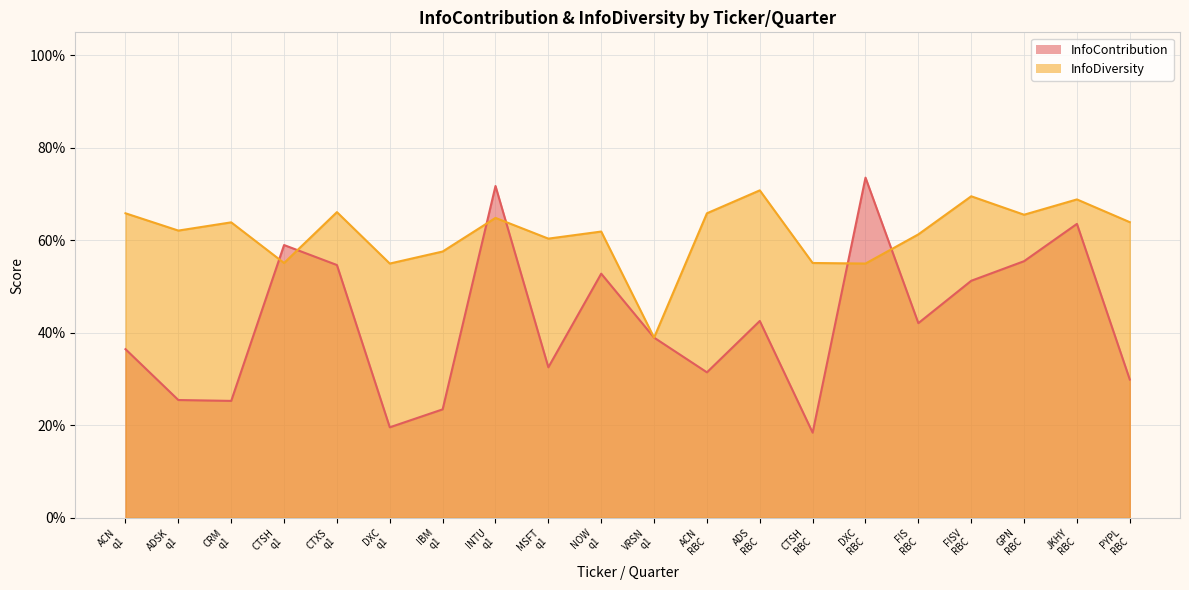

Where is InfoContribution nearest to the value 0?

CTSH
RBC